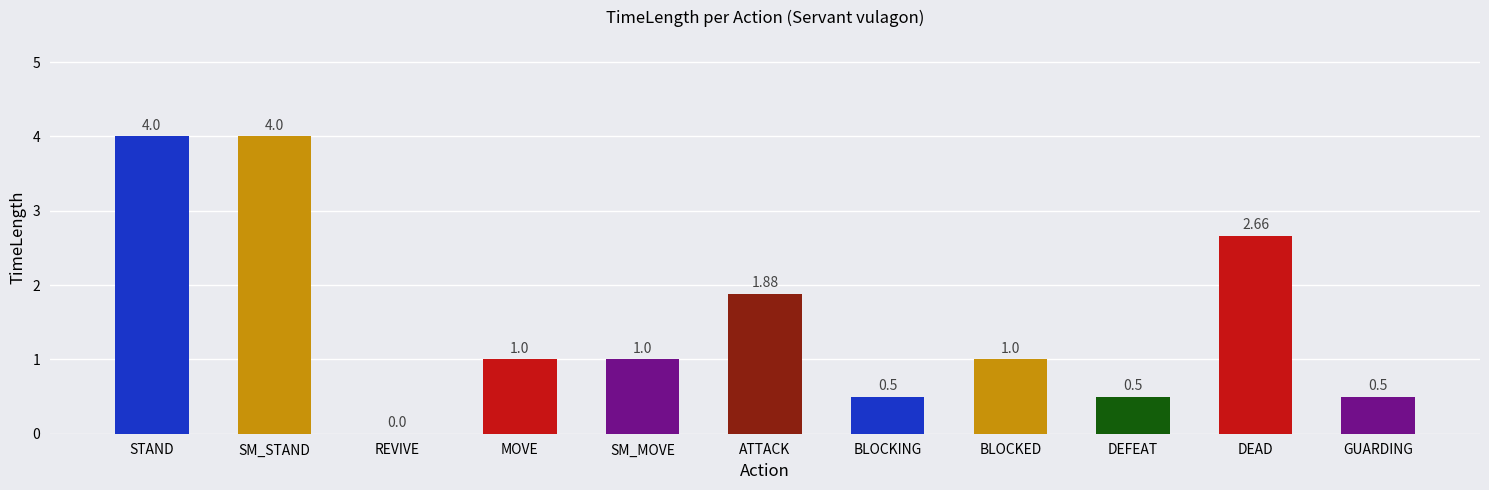

The chart shows a value of 0.7 at DEFEAT. True or false?

False